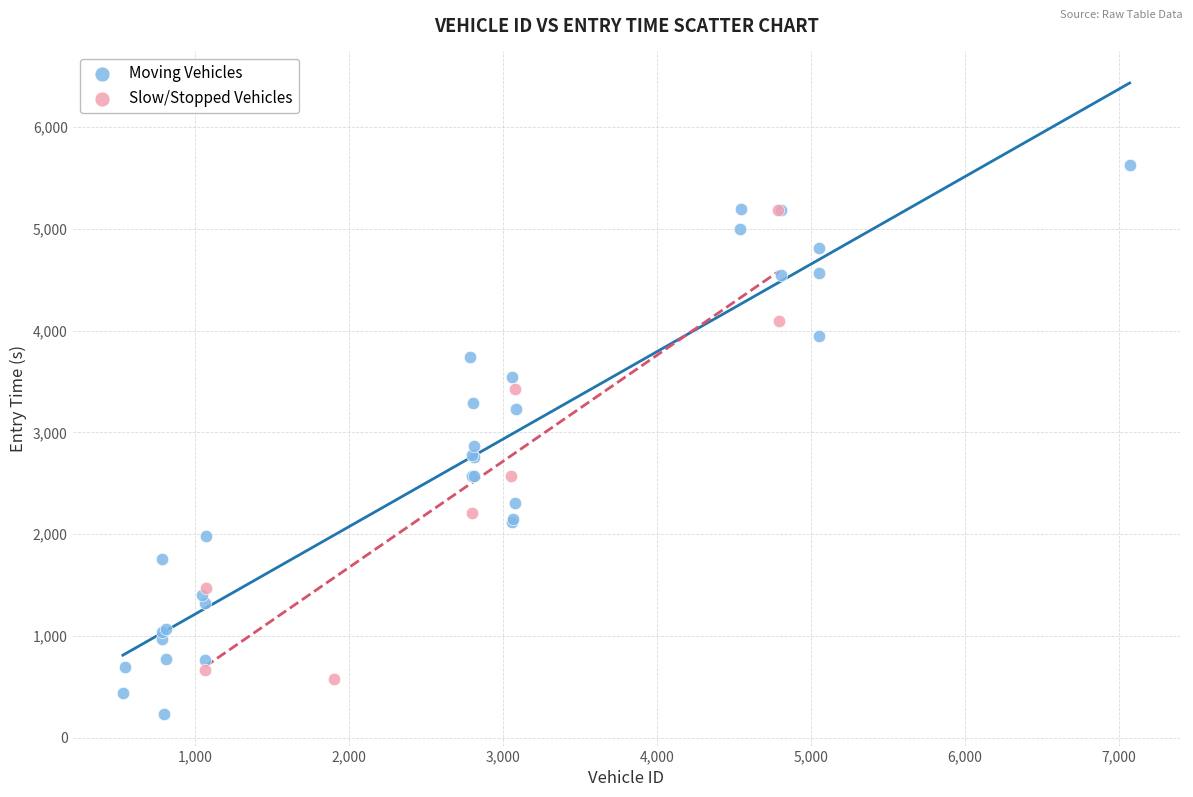

Which series reaches the minimum Y coordinate?

Moving Vehicles